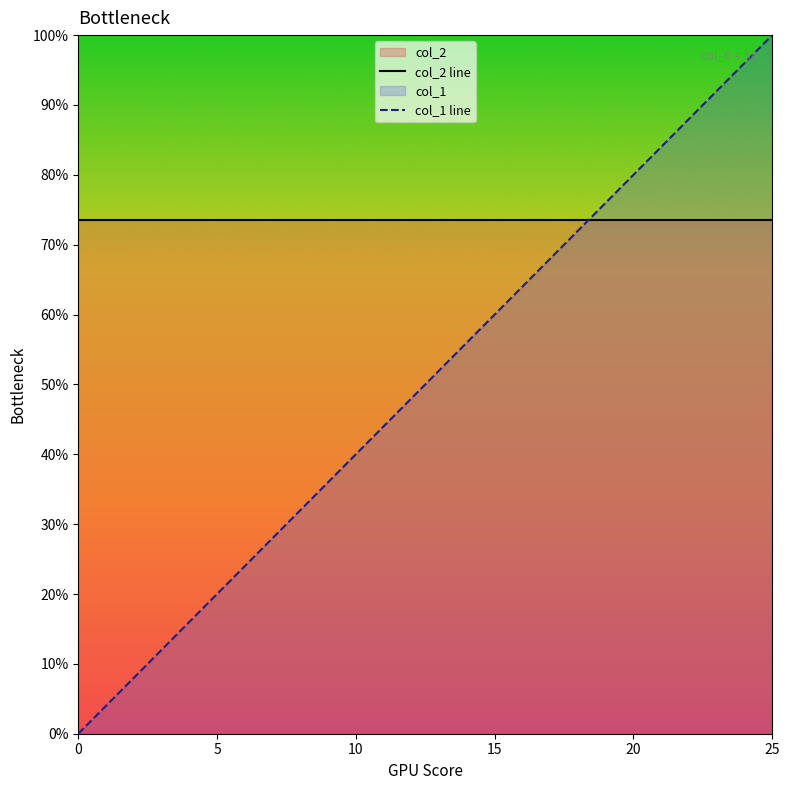

Rank the series at 25 from lowest to highest value.

col_2 line, col_1 line